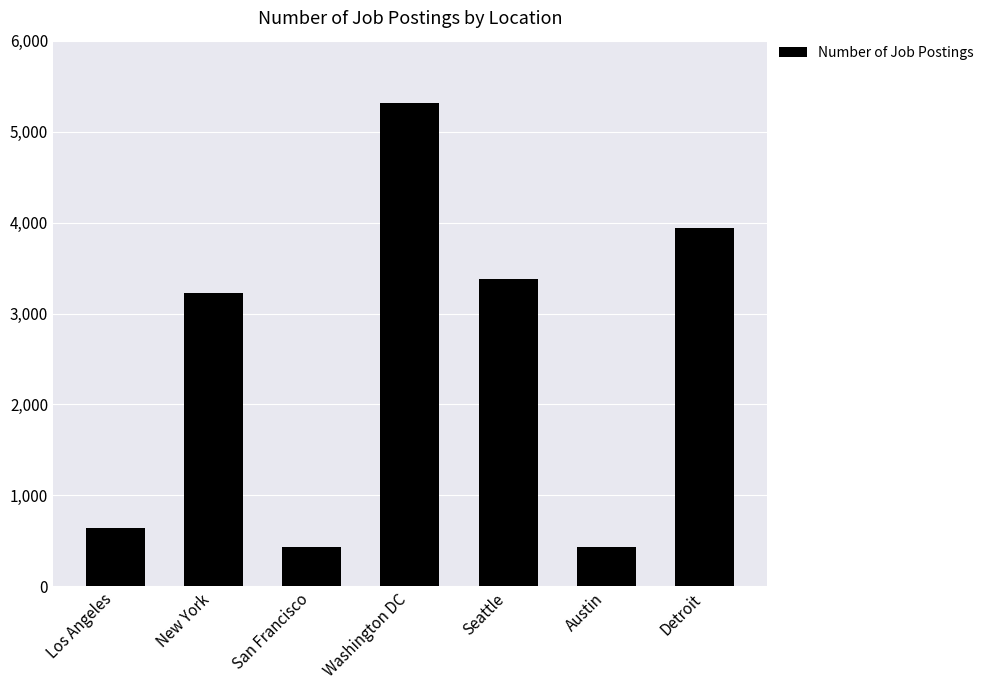

What is the value of the 4th bar from the left?

5316